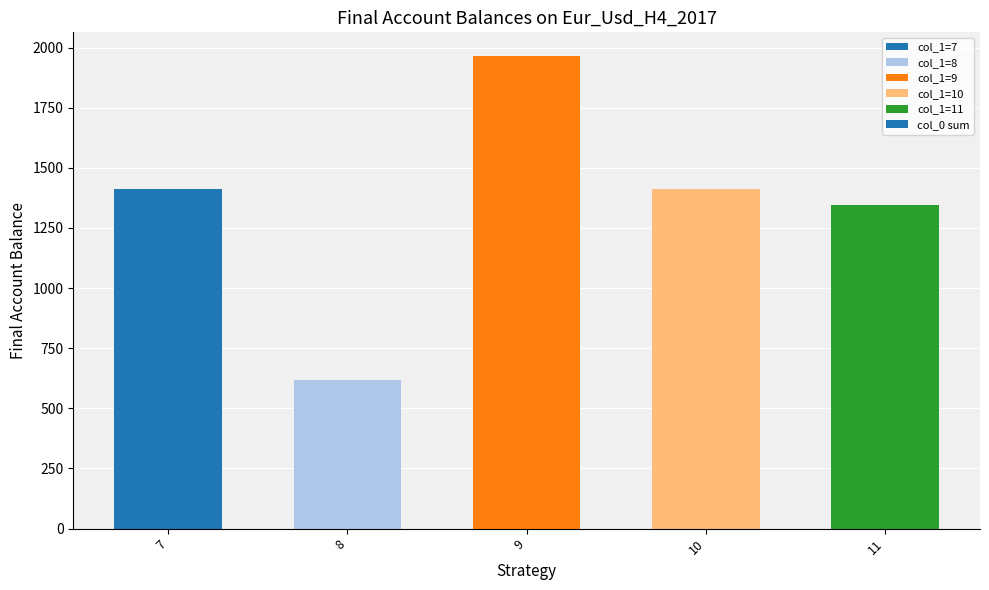

The chart shows a value of 1410 at 10. True or false?

True